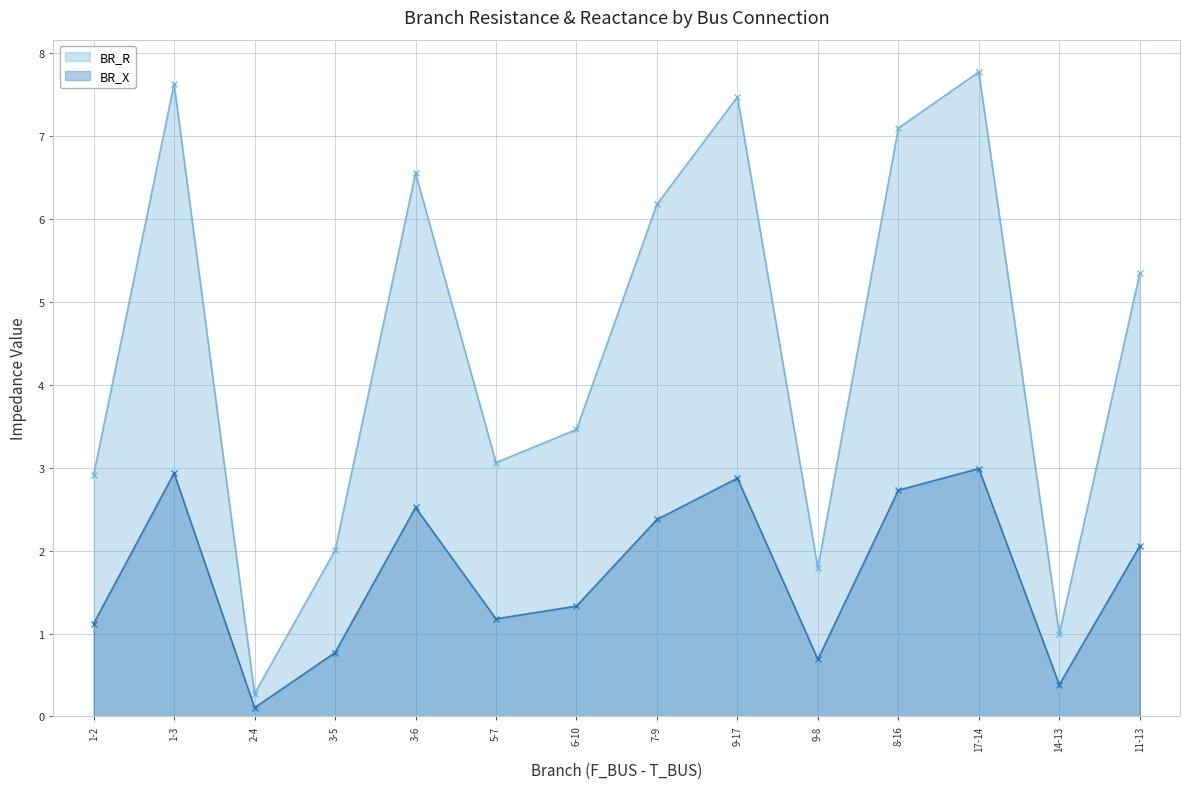

What value does the BR_R series have at 17-14?

7.8